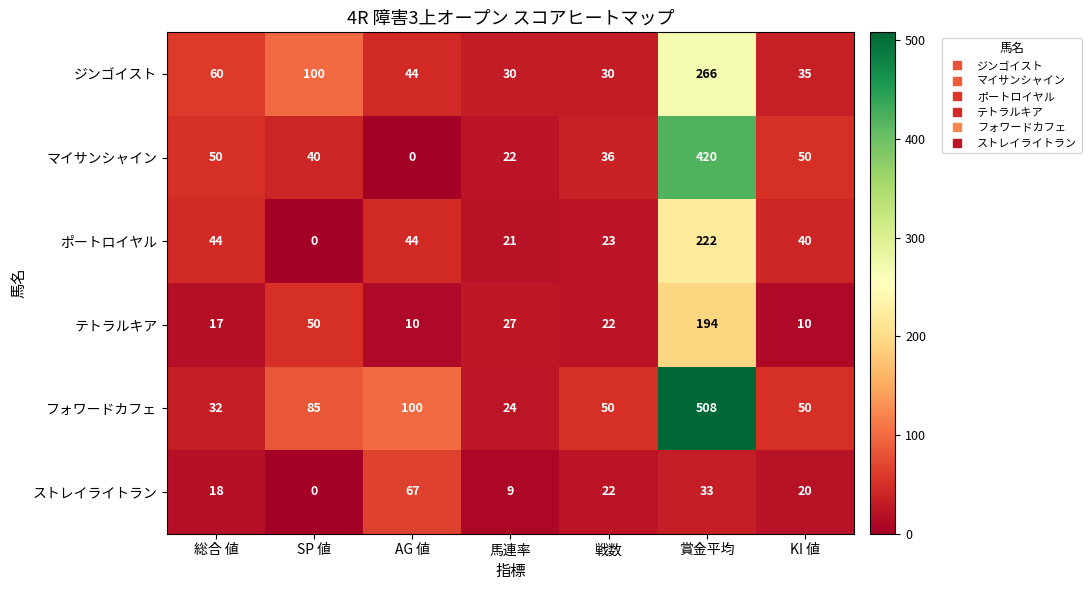

What is the difference between the maximum and minimum values in the マイサンシャイン series?

420